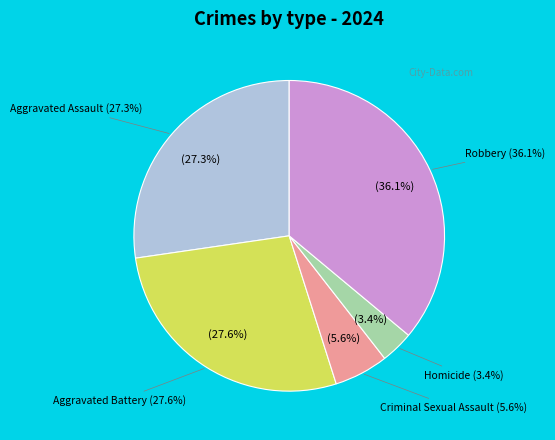

To the nearest percent, what is the difference between the Homicide and Aggravated Assault slice percentages?

24%